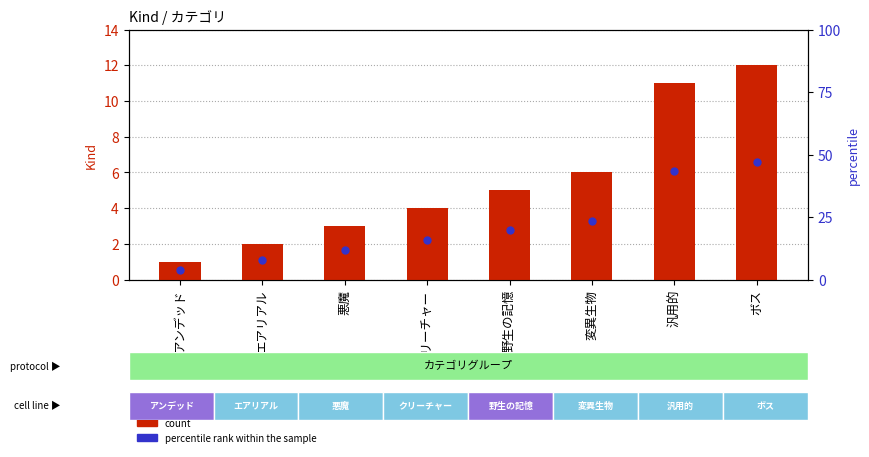

At how many categories does at least one series exceed 1?

7